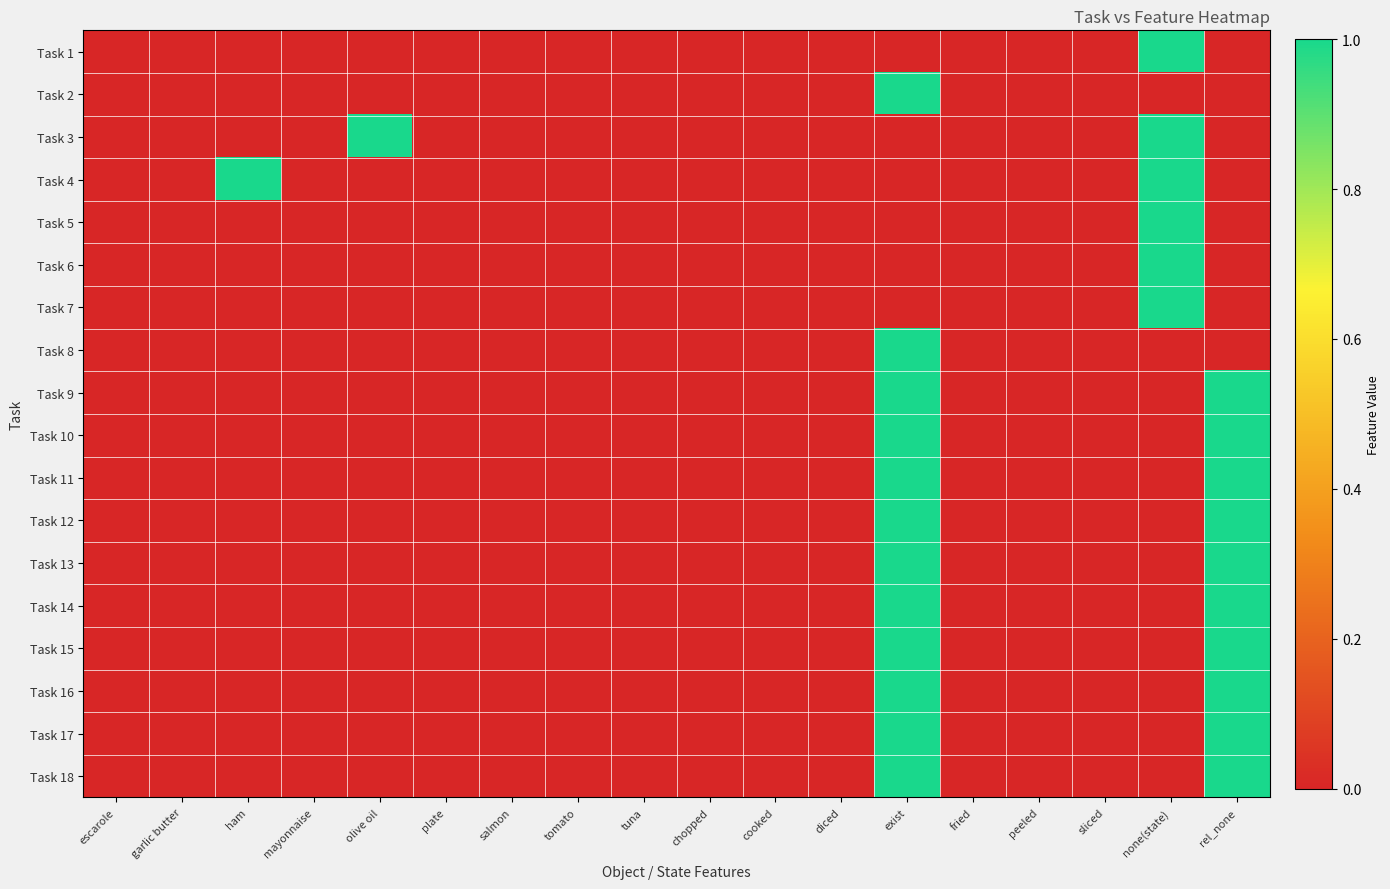

How many series are shown in this chart?

18